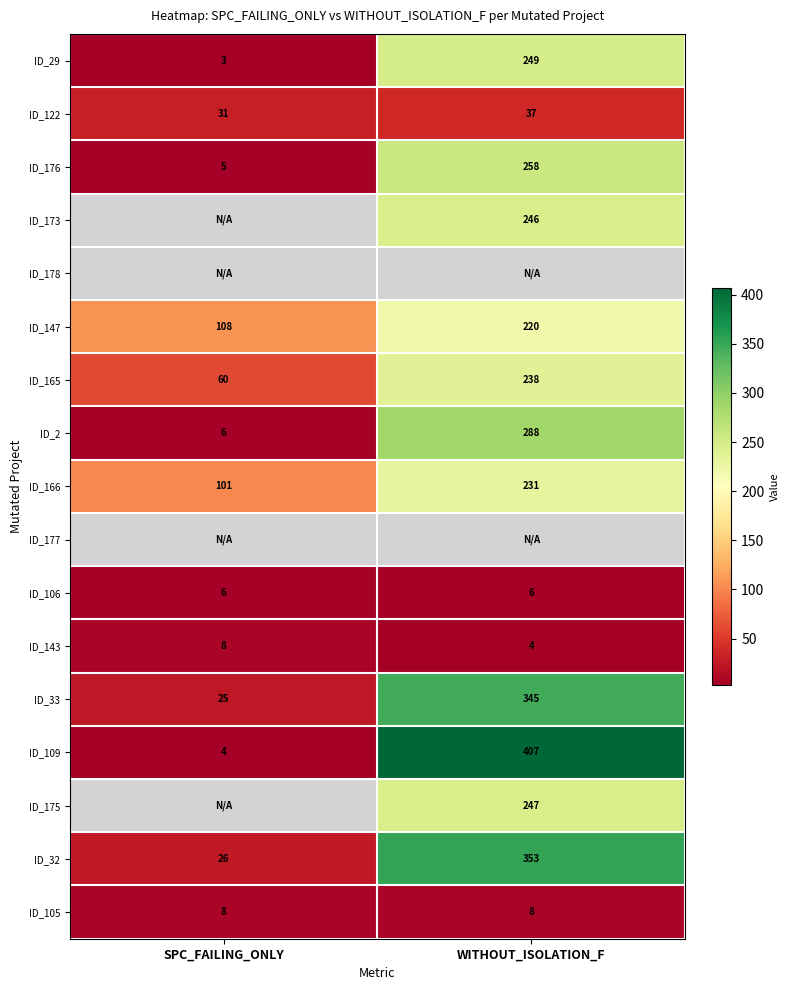

What is the difference between the ID_2 values at WITHOUT_ISOLATION_F and SPC_FAILING_ONLY?

282